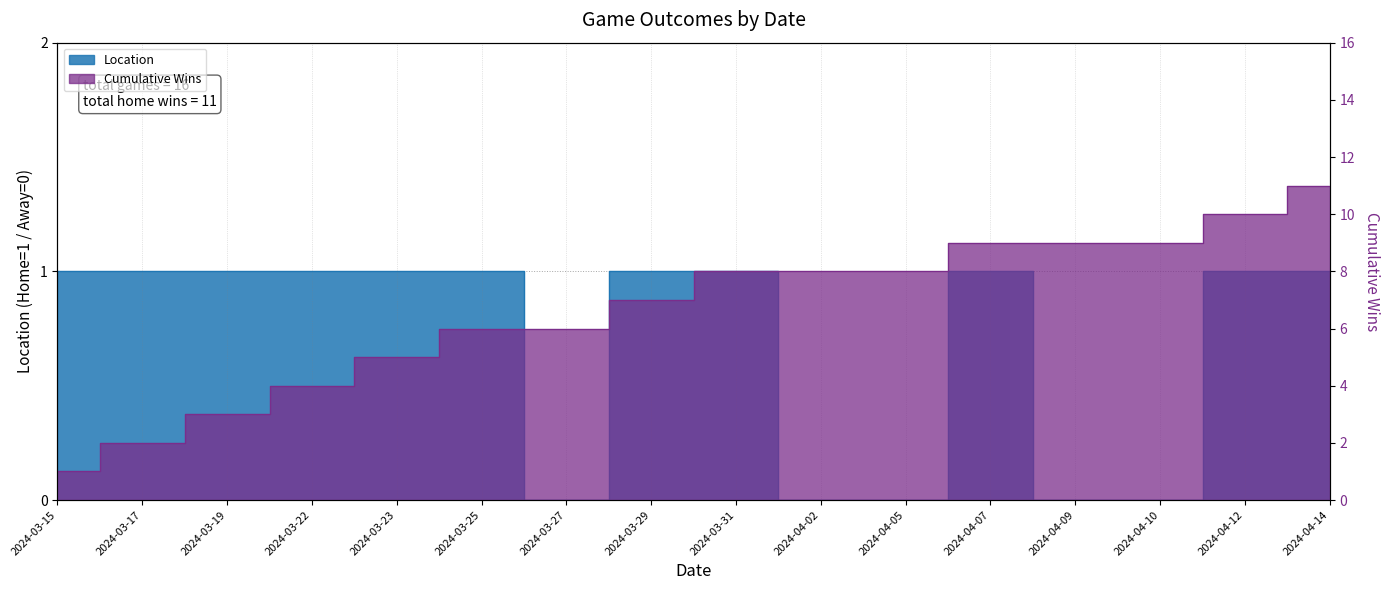

The chart shows a value of 2 at 2024-04-07. True or false?

False